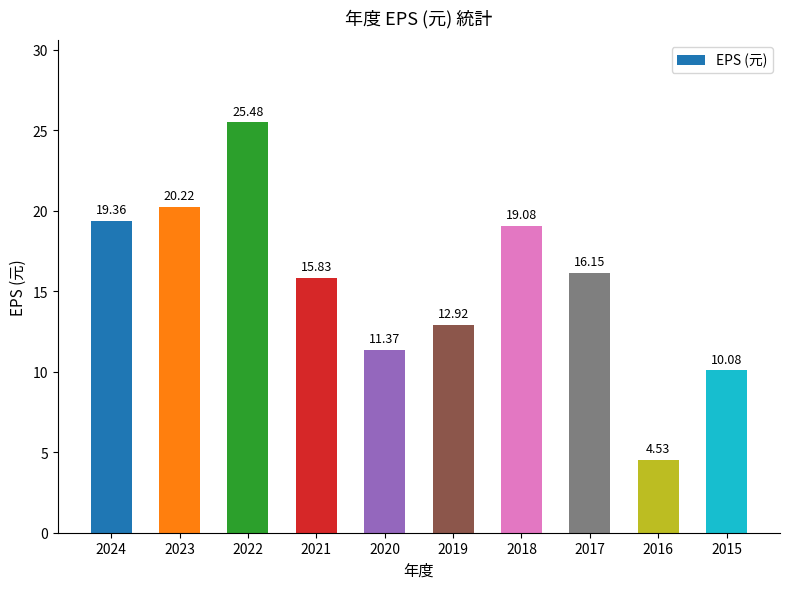

At which label does the data first exceed 16?

2024